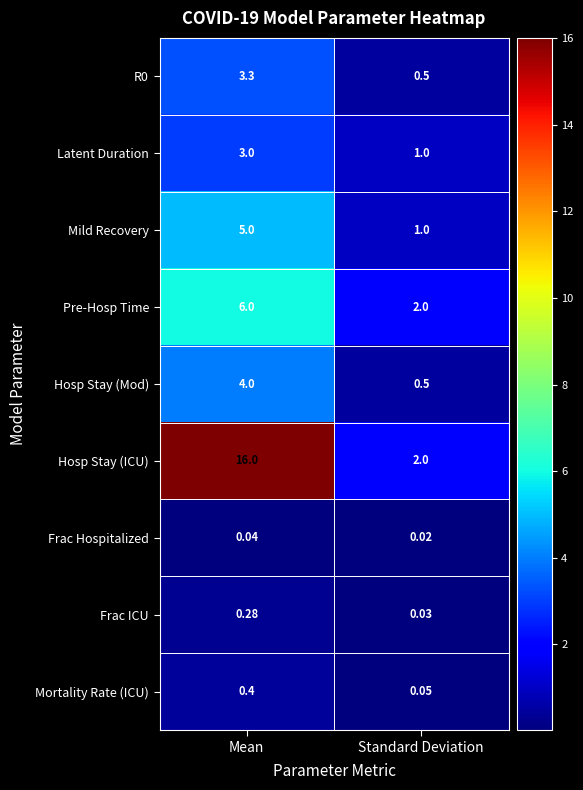

At how many categories does at least one series exceed 3?

1